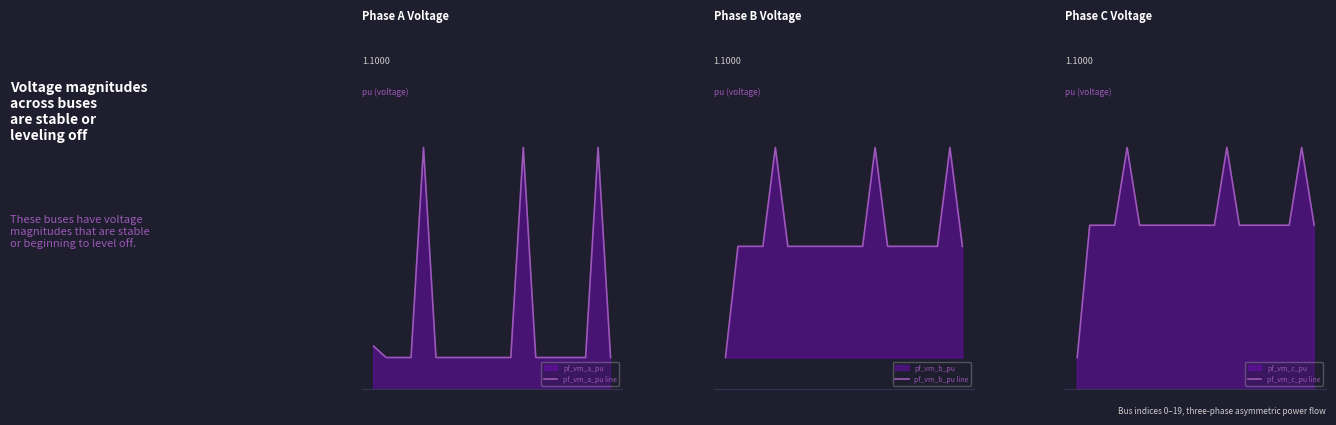

How many lines are shown in the chart?

3